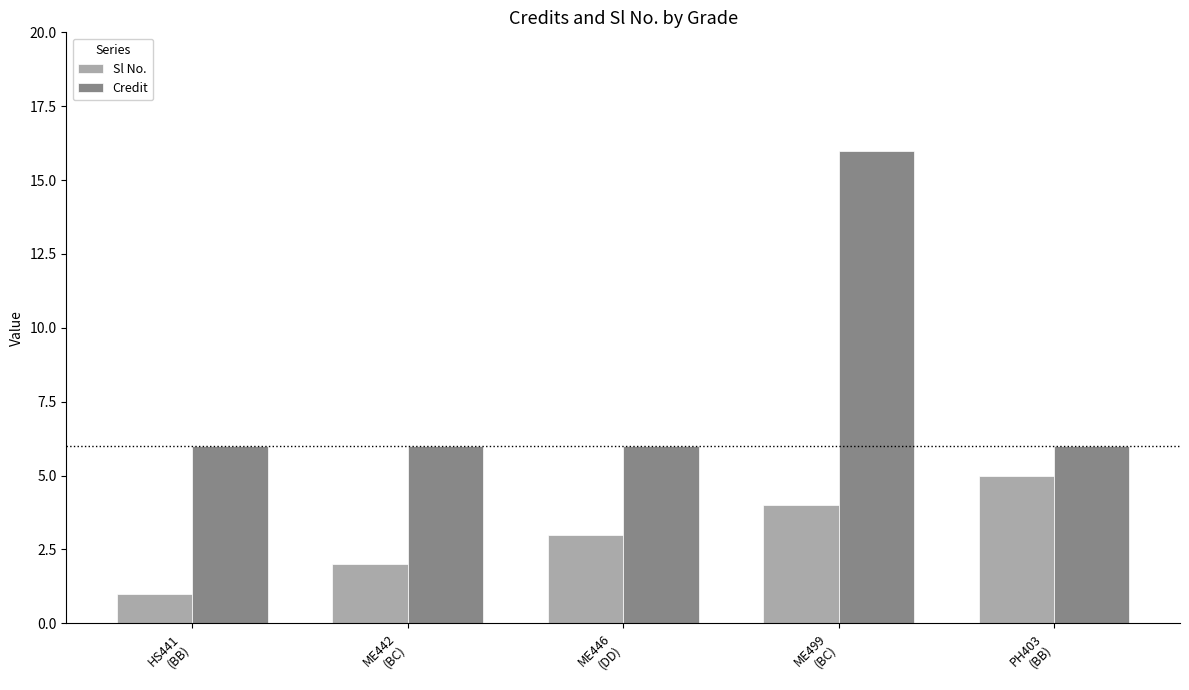

What is the difference between the highest and lowest values at ME499
(BC)?

12